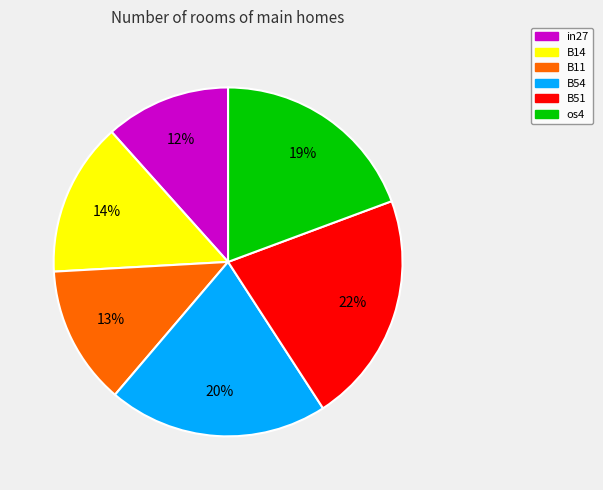

How many segments does this pie chart have?

6